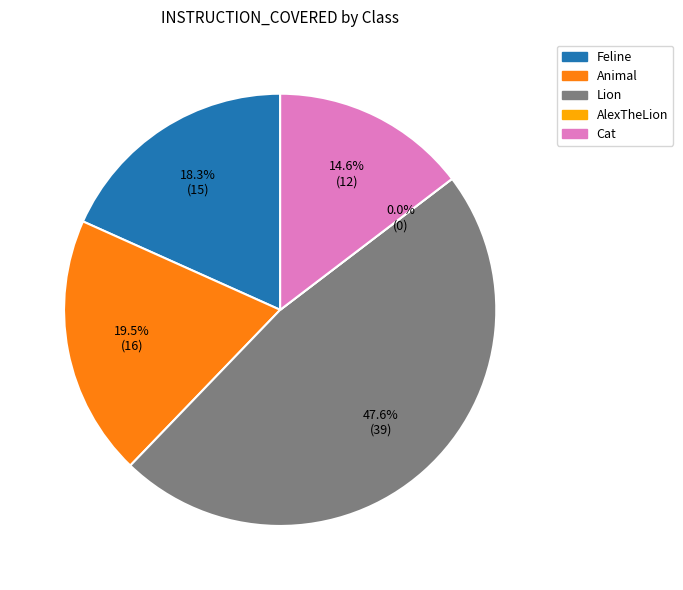

How many slices are in this pie chart?

5